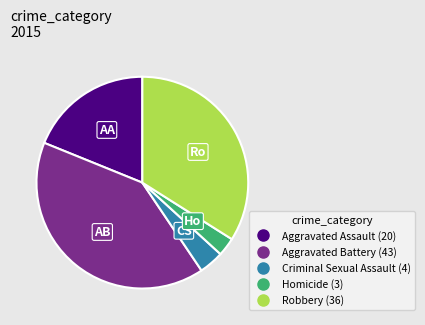

How many slices are in this pie chart?

5